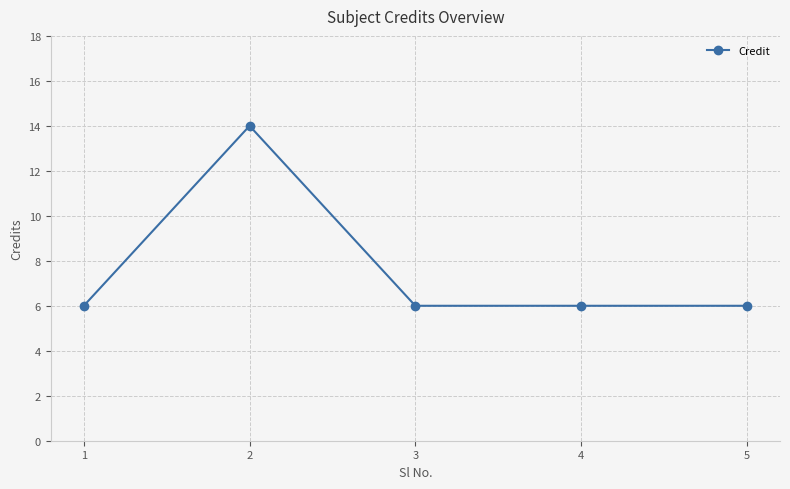

Read the value at 5.

6